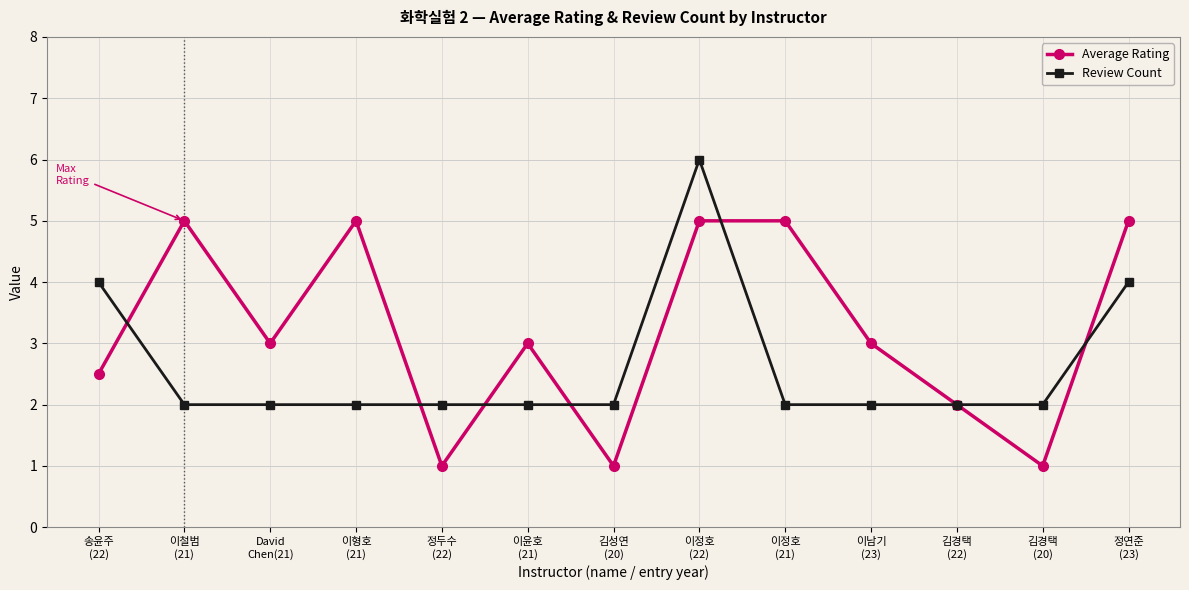

At which category does Average Rating reach its first local valley?

David
Chen(21)